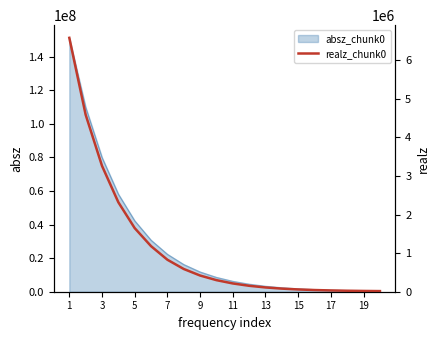

The value of absz_chunk0 at 9 is 4664365. True or false?

False